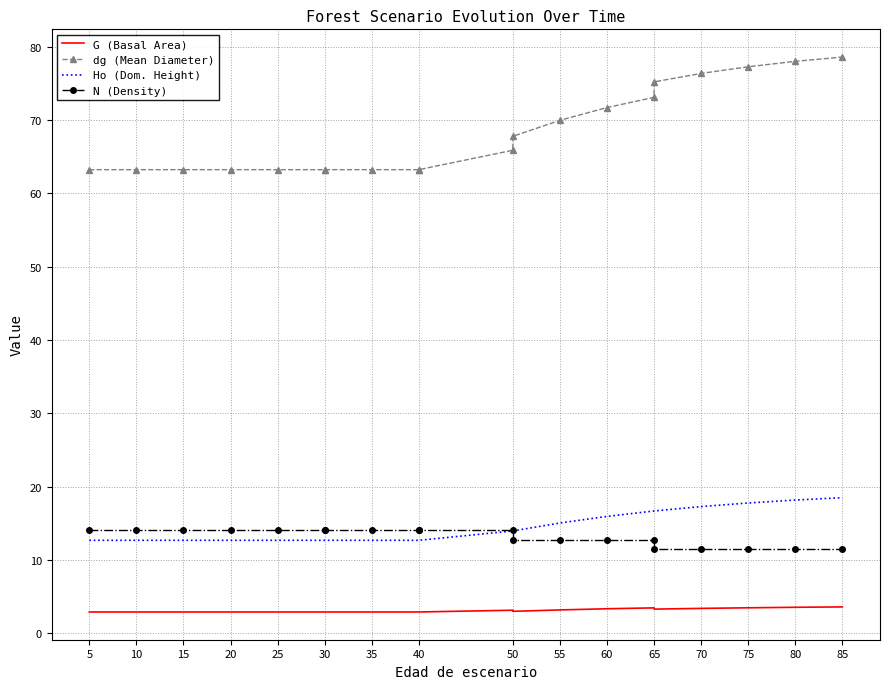

True or false: N (Density) and G (Basal Area) cross at least once.

False